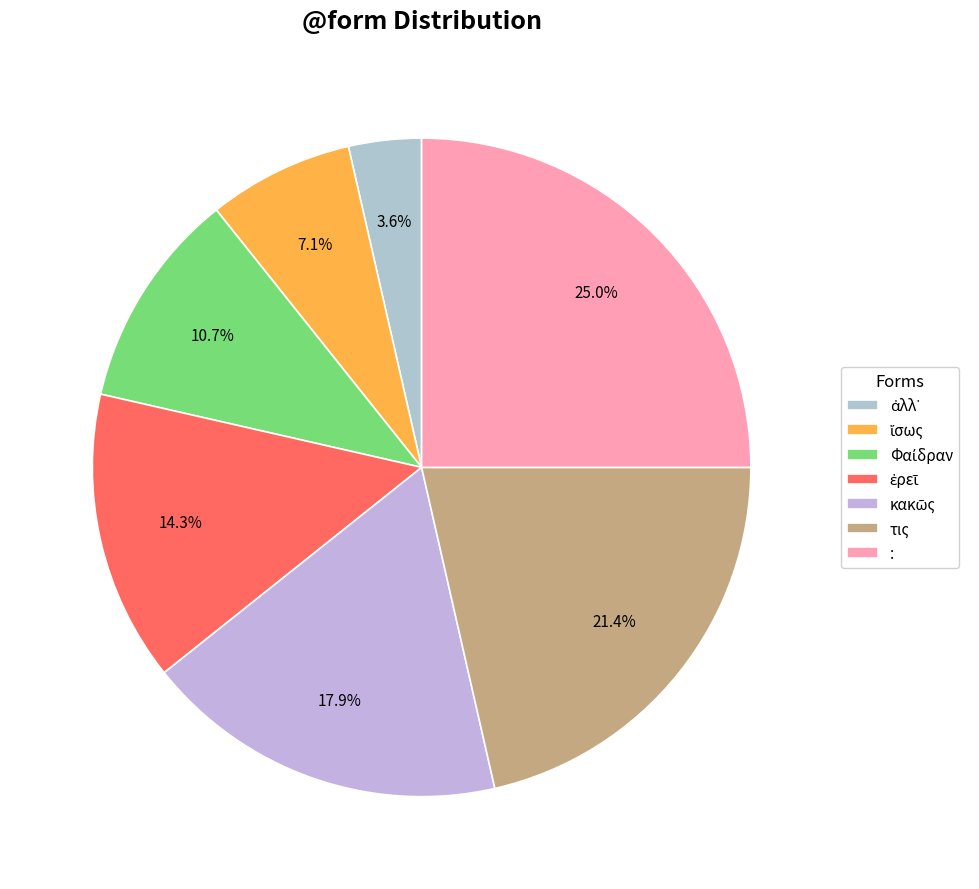

True or false: : accounts for 25% of the total.

True